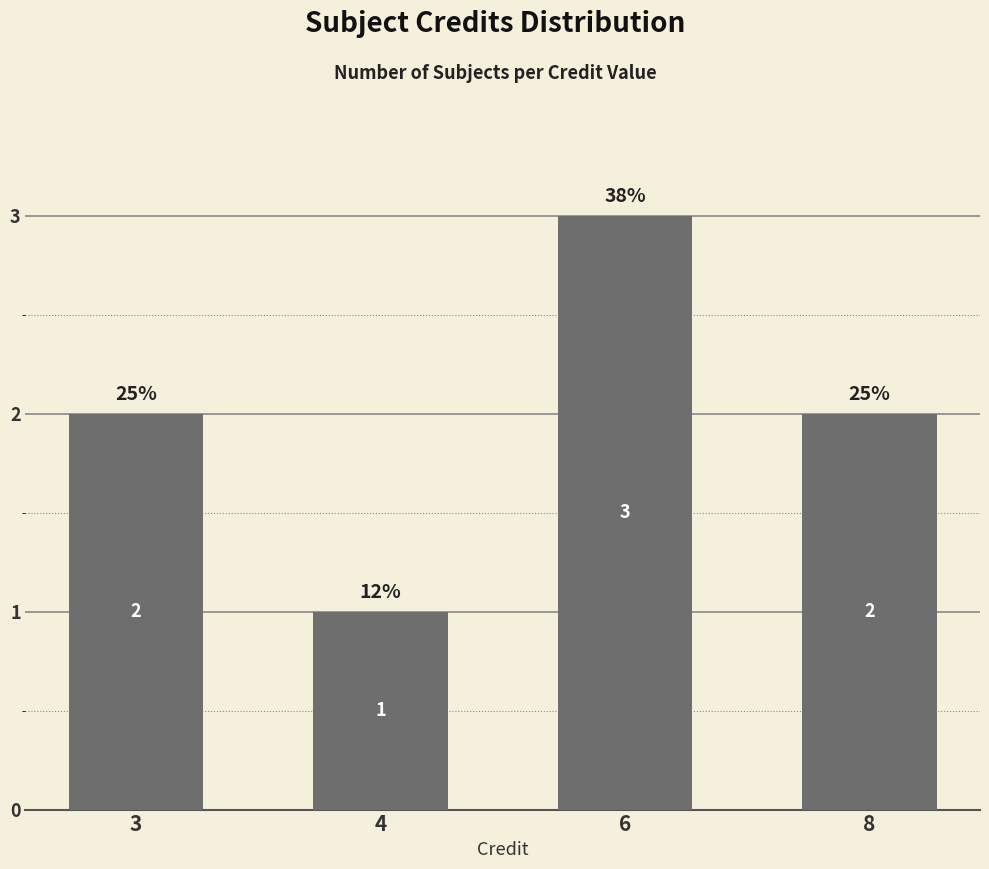

Which label corresponds to the smallest value in the chart?

4